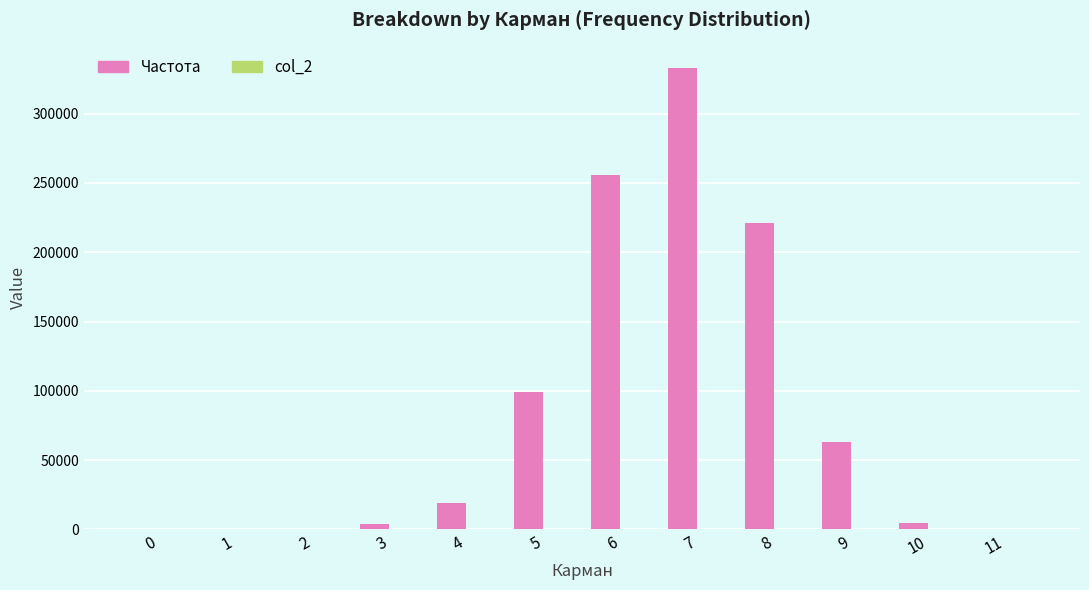

Which series has the largest total across all categories?

Частота